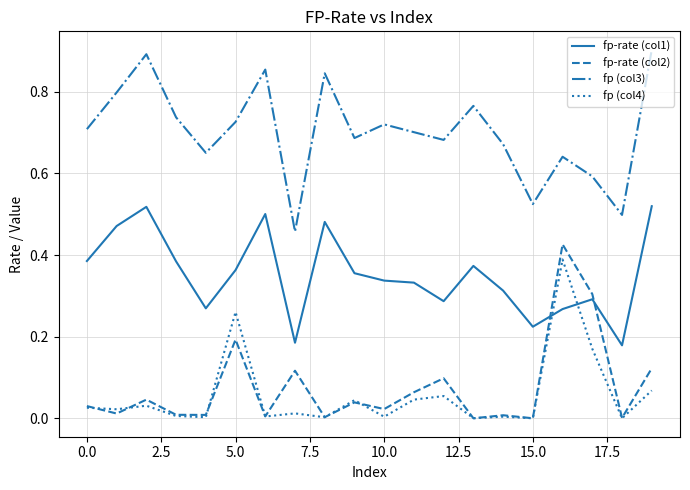

Which series has the largest total across all categories?

fp (col3)